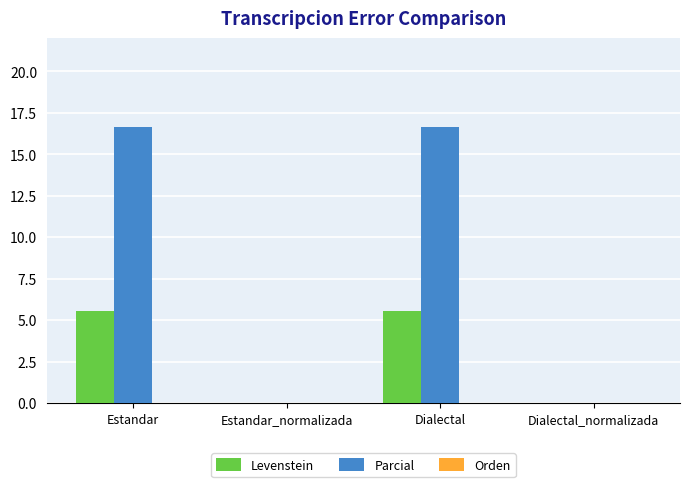

Which series has the largest range (max minus min)?

Parcial